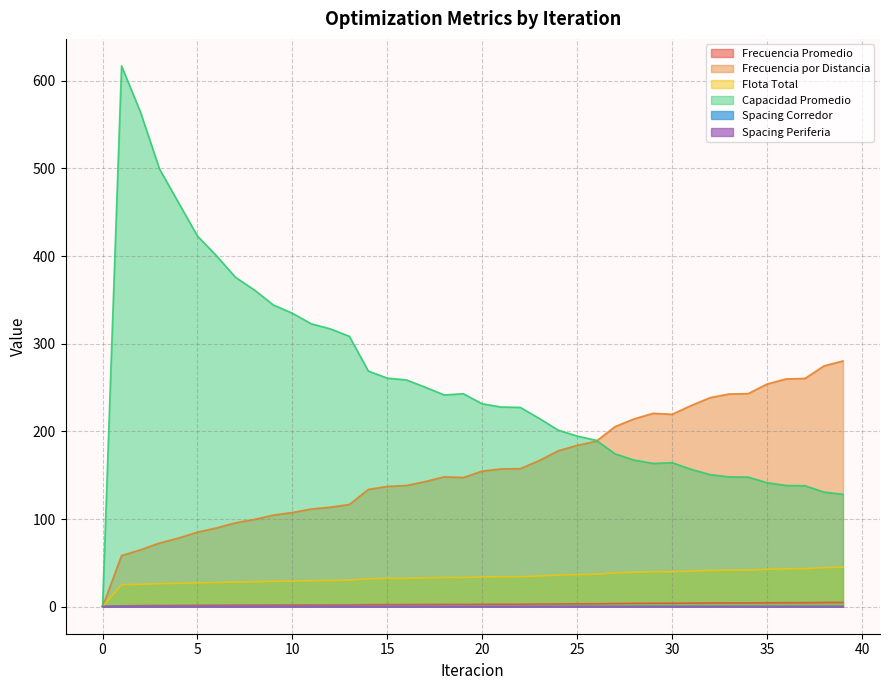

Reading left to right, list all the values displayed in this chart.

Frecuencia Promedio: 0.0	1.0	1.2	1.4	1.5	1.6	1.7	1.8	1.8	1.9	1.9	2.0	2.0	2.0	2.3	2.4	2.4	2.5	2.6	2.6	2.7	2.8	2.8	3.0	3.1	3.3	3.3	3.6	3.8	3.9	3.9	4.1	4.3	4.3	4.3	4.5	4.6	4.6	4.8	4.9
Frecuencia por Distancia: 0.0	58.3	64.9	72.6	78.3	85.1	89.8	95.7	99.5	104.5	107.4	111.5	113.5	116.6	133.8	137.2	138.2	142.8	148.2	147.3	154.7	157.2	157.5	166.7	177.9	184.0	188.7	205.5	214.3	220.6	219.5	229.5	238.4	242.6	243.0	254.0	259.8	260.4	274.7	280.3
Flota Total: 0.0	25.0	25.5	26.2	26.6	27.2	27.6	28.1	28.4	28.9	29.2	29.7	29.9	30.3	31.9	32.2	32.3	32.8	33.3	33.2	33.9	34.2	34.2	35.0	36.0	36.6	37.0	38.5	39.3	39.8	39.7	40.6	41.4	41.7	41.7	42.7	43.2	43.3	44.6	45.1
Capacidad Promedio: 0.0	616.9	564.1	499.4	461.0	422.8	400.4	375.8	361.3	344.2	334.8	322.7	316.9	308.5	268.8	260.8	258.7	250.4	241.6	243.0	231.4	227.8	227.4	214.8	201.4	194.7	189.8	174.4	167.2	163.4	164.3	156.8	150.7	148.1	147.8	141.4	138.3	138.0	130.8	128.1
Spacing Corredor: 0.4	0.4	0.4	0.4	0.4	0.4	0.4	0.4	0.4	0.4	0.4	0.4	0.4	0.4	0.4	0.4	0.4	0.4	0.4	0.4	0.4	0.4	0.4	0.4	0.4	0.4	0.4	0.4	0.4	0.4	0.4	0.4	0.4	0.4	0.4	0.4	0.4	0.4	0.4	0.4
Spacing Periferia: 0.1	0.1	0.1	0.1	0.1	0.1	0.2	0.1	0.2	0.1	0.1	0.1	0.1	0.1	0.1	0.1	0.1	0.1	0.1	0.1	0.1	0.1	0.1	0.1	0.1	0.1	0.1	0.1	0.1	0.1	0.1	0.1	0.1	0.1	0.1	0.1	0.1	0.1	0.1	0.1